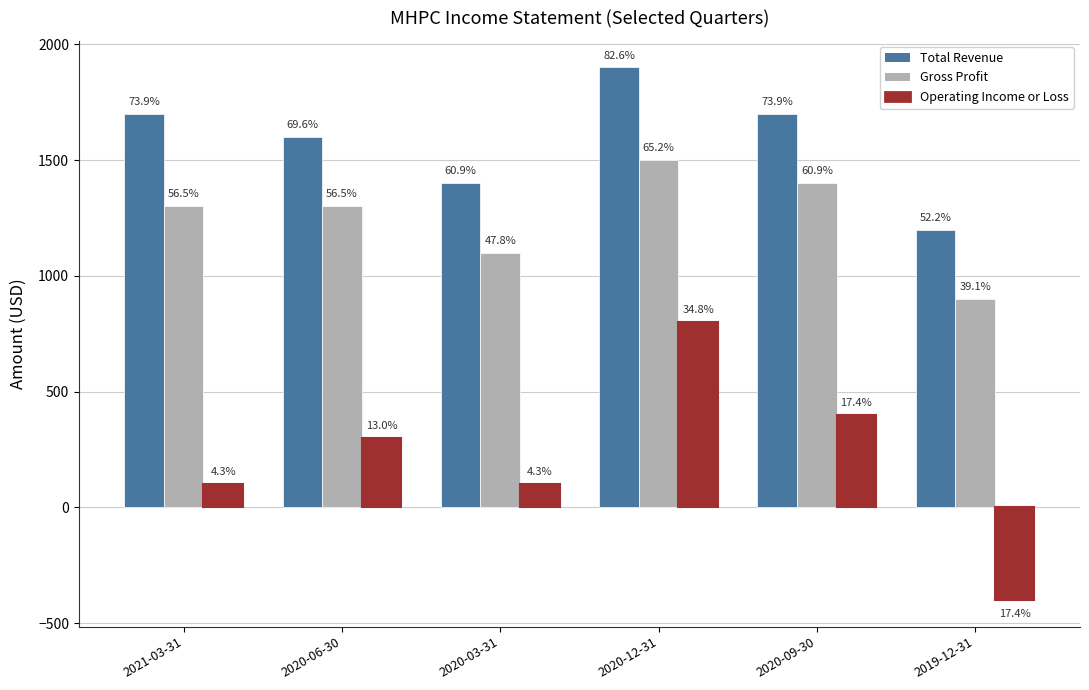

What are all the series names shown in the legend?

Total Revenue, Gross Profit, Operating Income or Loss